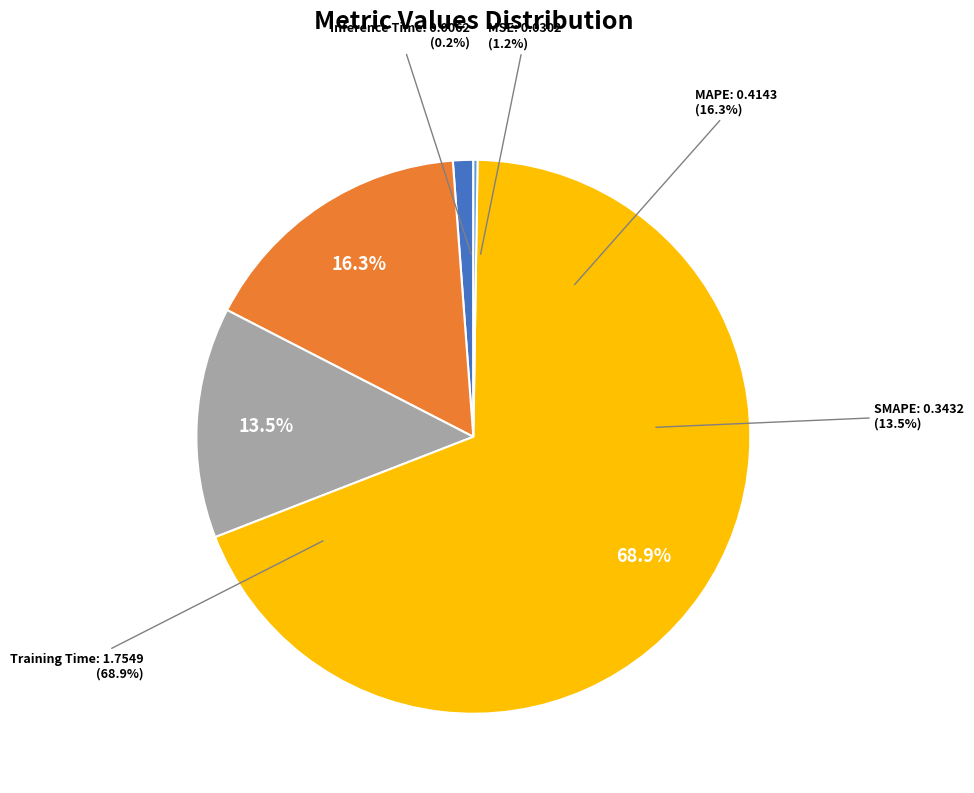

Which slice represents more than half of the pie?

Training Time